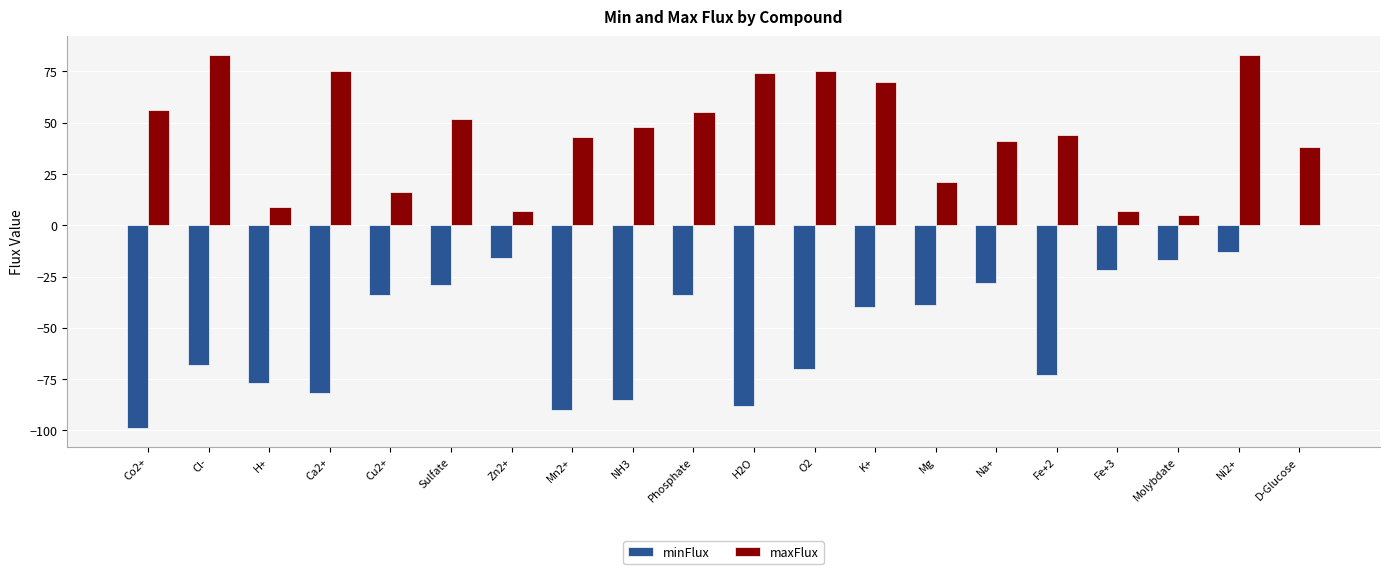

Count the number of categories in the chart.

20